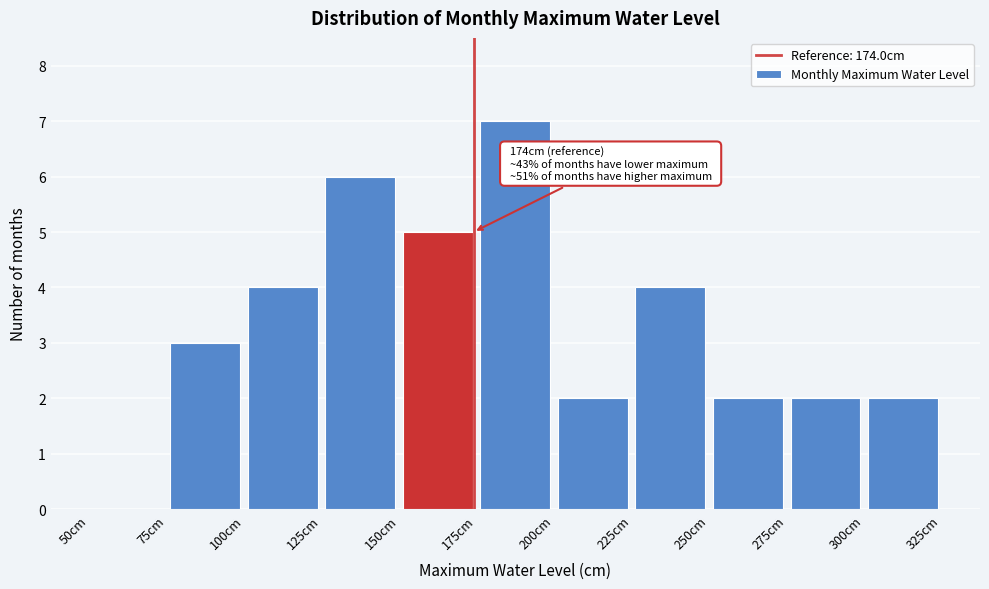

Which range on the x-axis has the tallest bar?

175 to 200